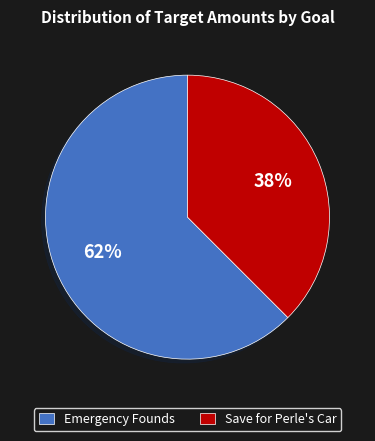

Which slice is the largest?

Emergency Founds